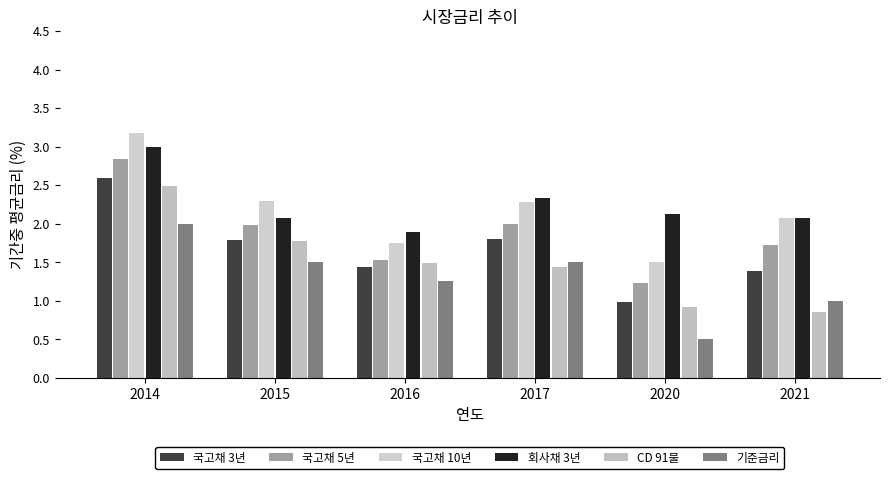

How many data points in 국고채 3년 are above 1?

5